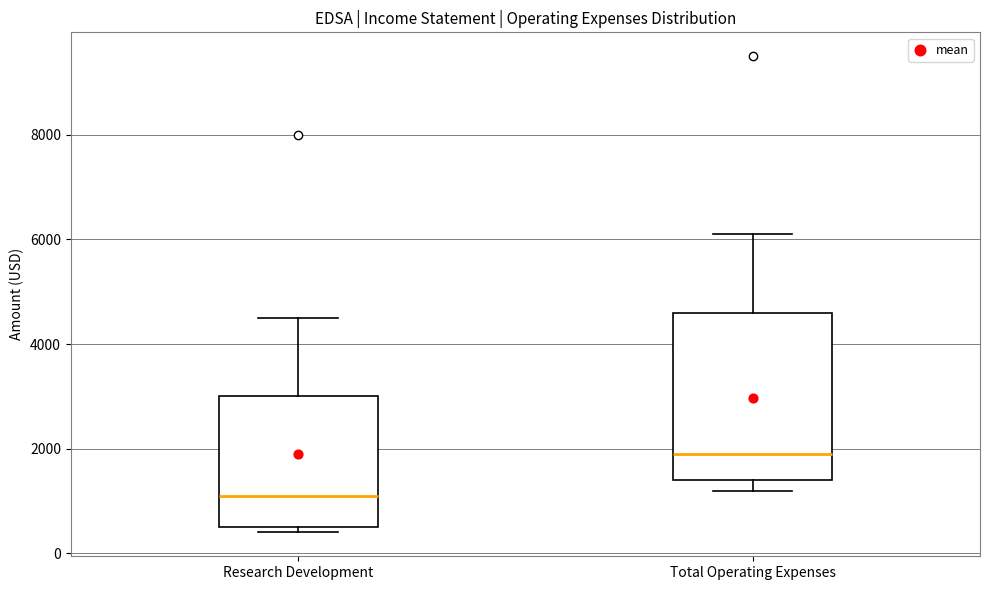

Comparing the boxes themselves (not the whiskers), which one is the tallest?

Total Operating Expenses